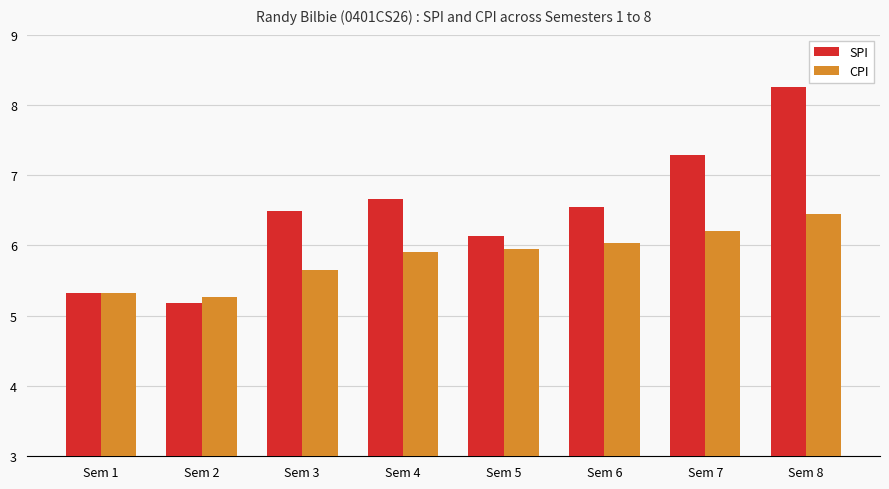

True or false: SPI has a value of 6.7 at Sem 4.

True